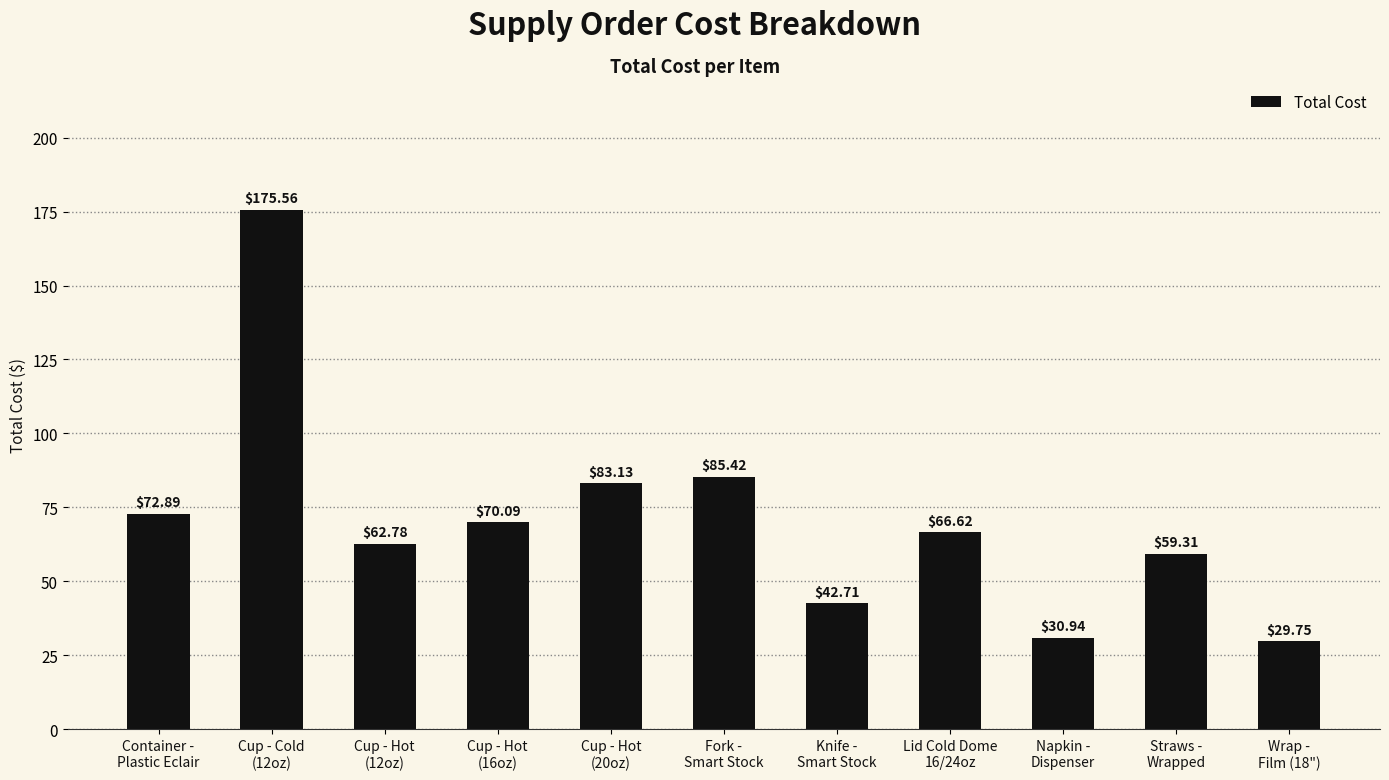

What is the sum of the values at Lid Cold Dome
16/24oz and Cup - Hot
(20oz)?

149.8